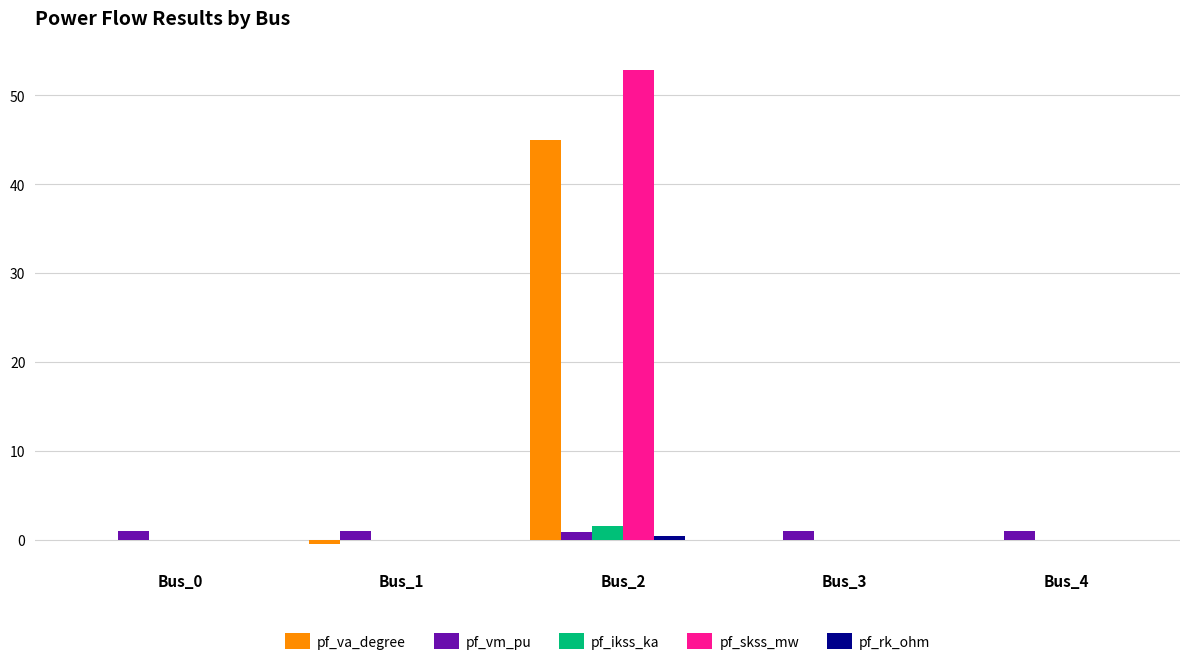

Does the chart contain stacked bars?

No